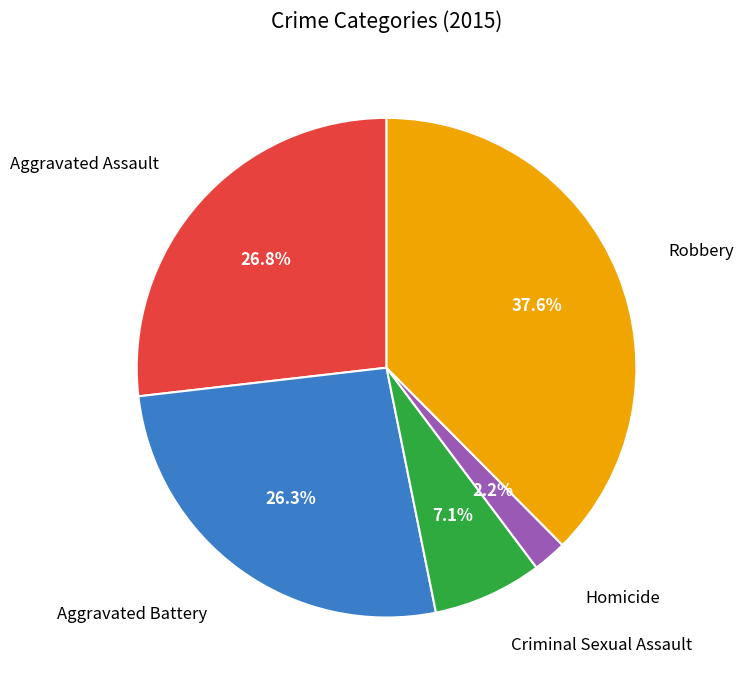

Is there any slice that represents more than half of the pie?

No